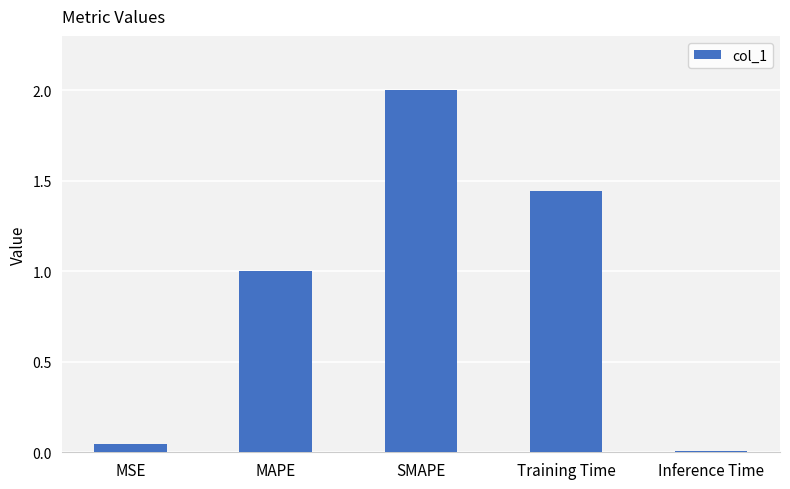

Which category has the lowest value across all series?

Inference Time